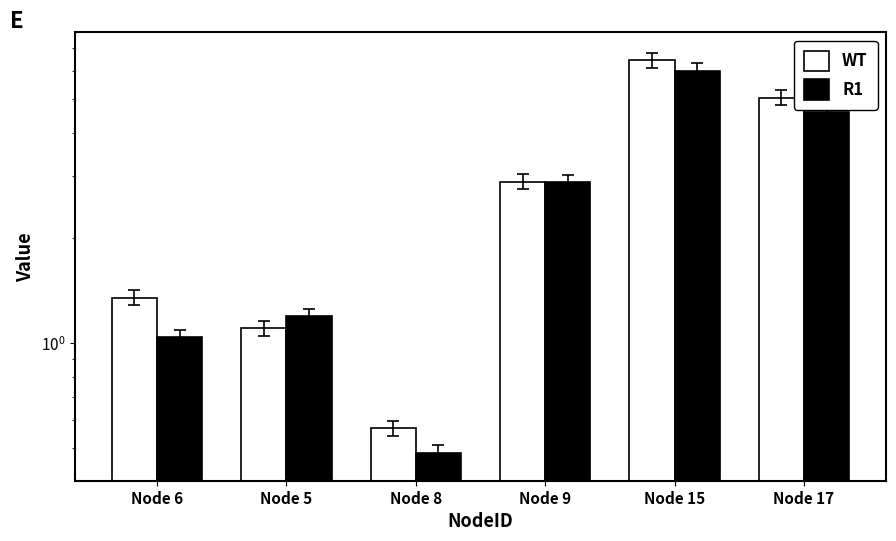

What is the minimum value for R1?

0.5